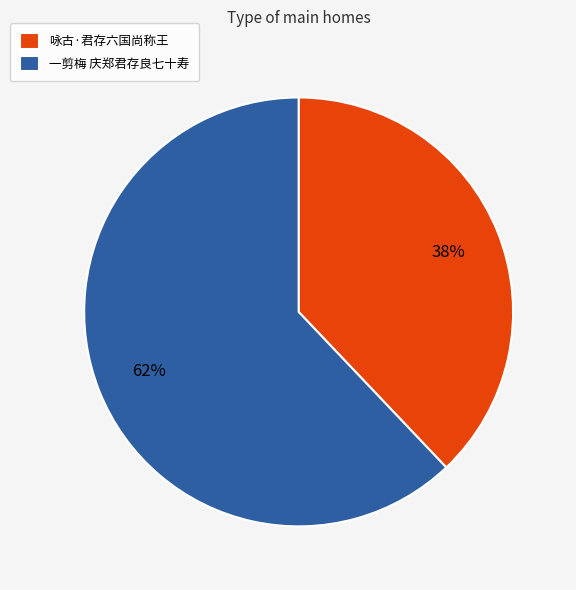

Do 一剪梅 庆郑君存良七十寿 and 咏古·君存六国尚称王 together represent more than half of the pie?

Yes